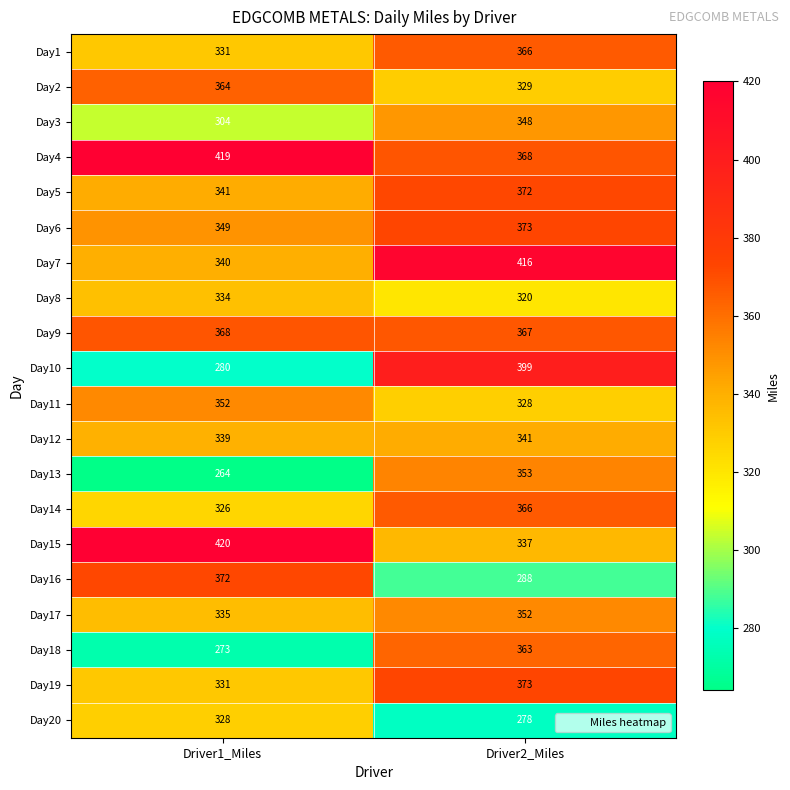

How many categories are shown in the chart?

2